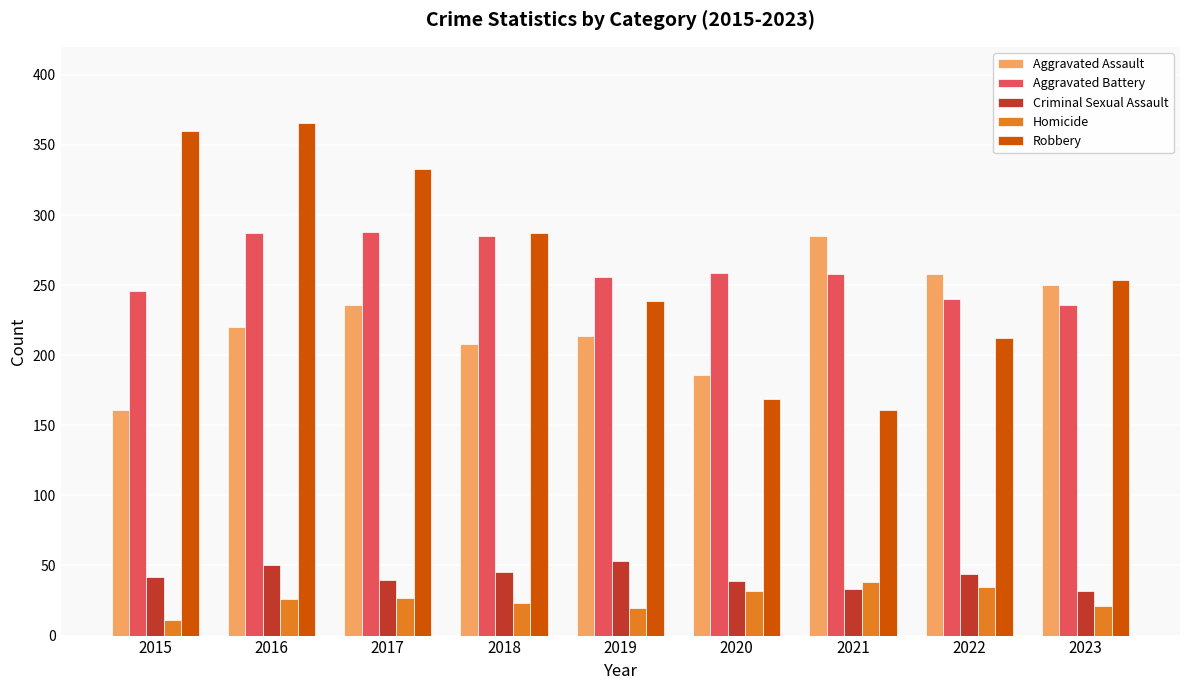

Does the chart contain stacked bars?

No